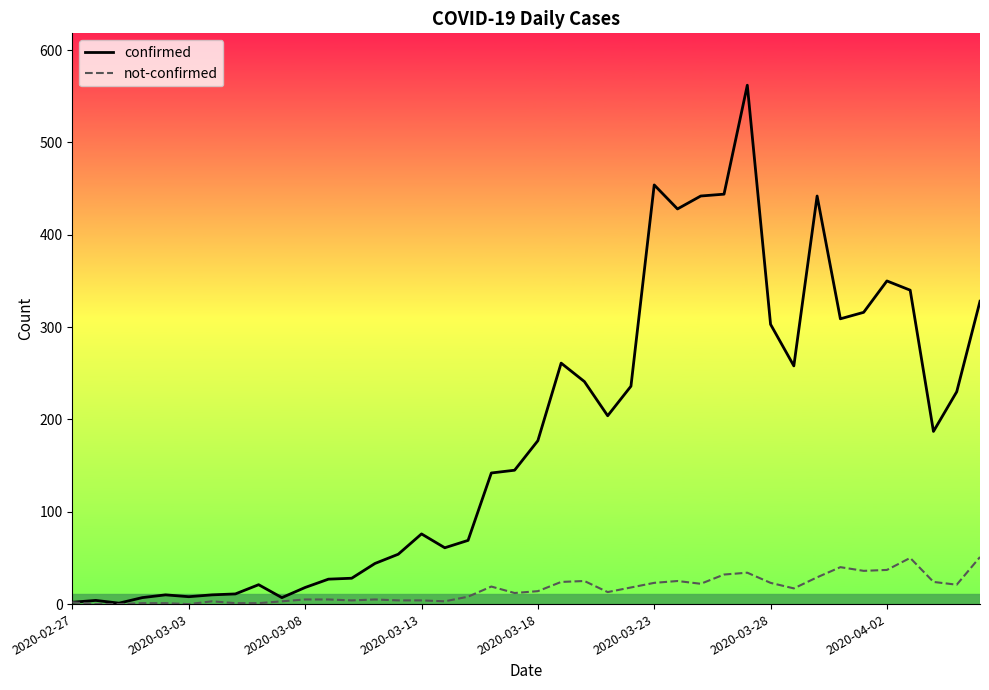

Rank the series by their maximum value, from lowest to highest.

not-confirmed, confirmed